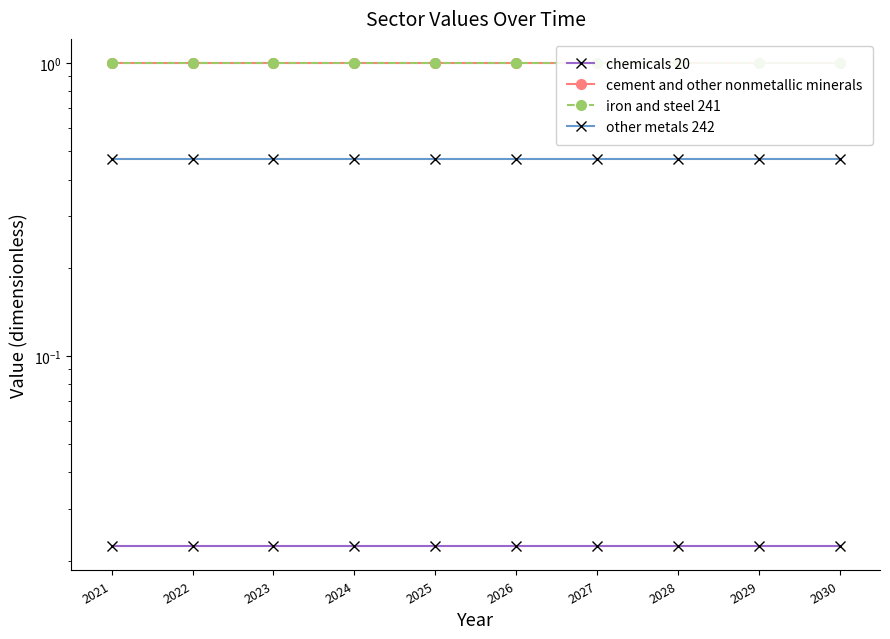

True or false: chemicals 20 and cement and other nonmetallic minerals cross at least once.

False